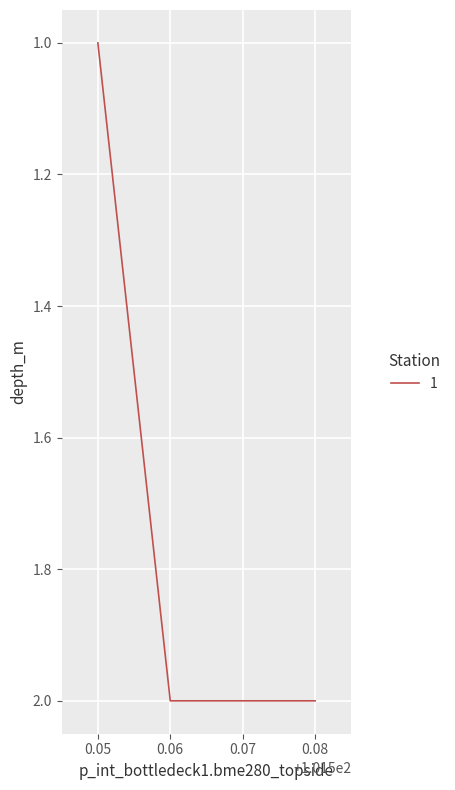

What is the ratio of the value at 0.07 to the value at 0.06?

1.0